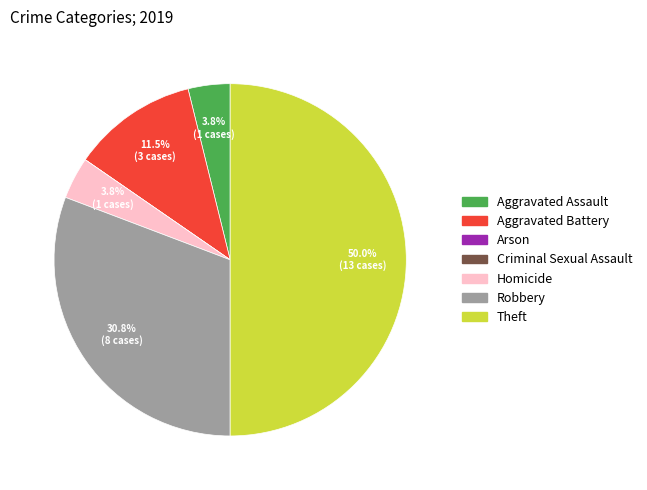

Does Aggravated Battery represent more than half of the total?

No